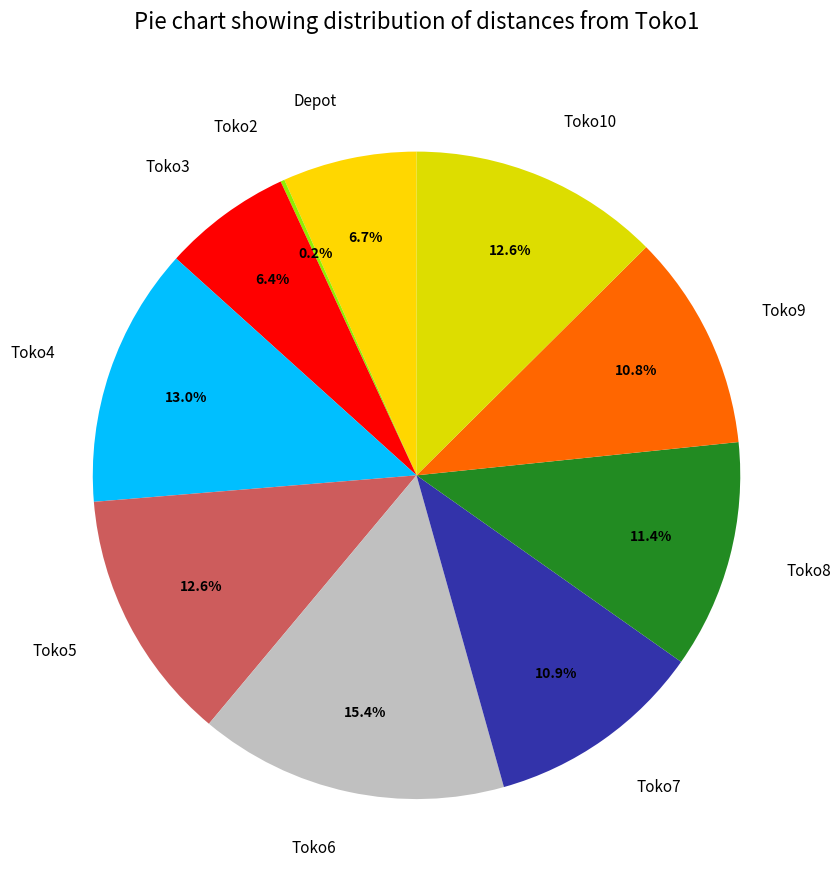

Approximately how many times larger is the value at Toko8 compared to Toko9?

1.1